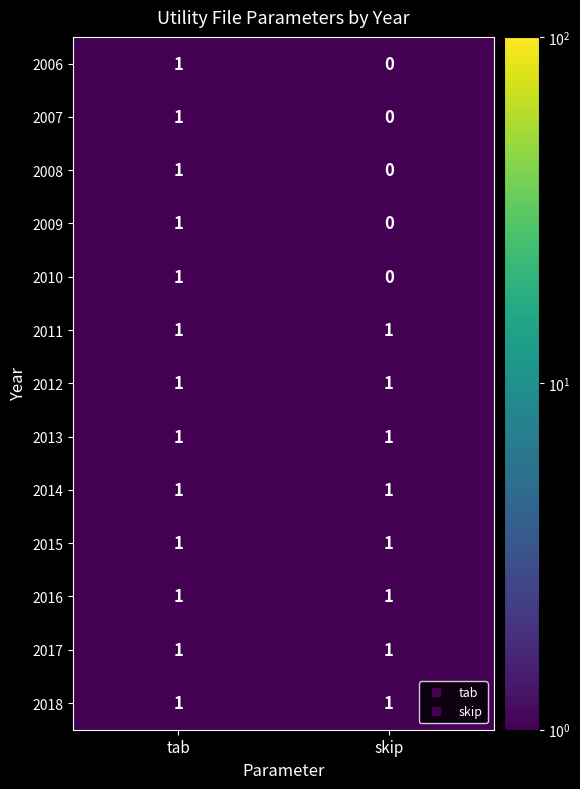

At which category is the sum across all series the highest?

tab